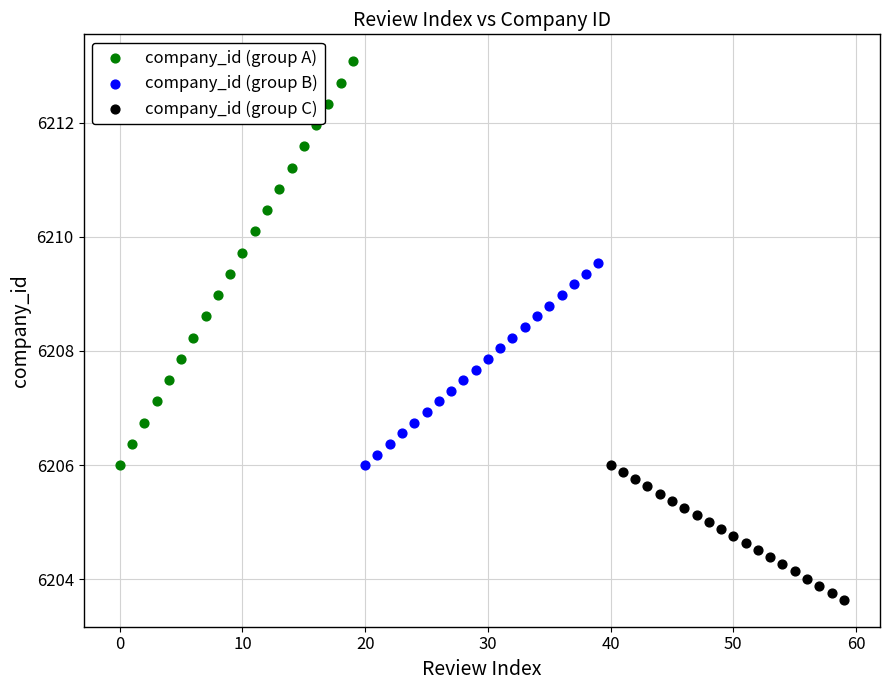

Which series has the largest Y range (max minus min)?

company_id (group A)